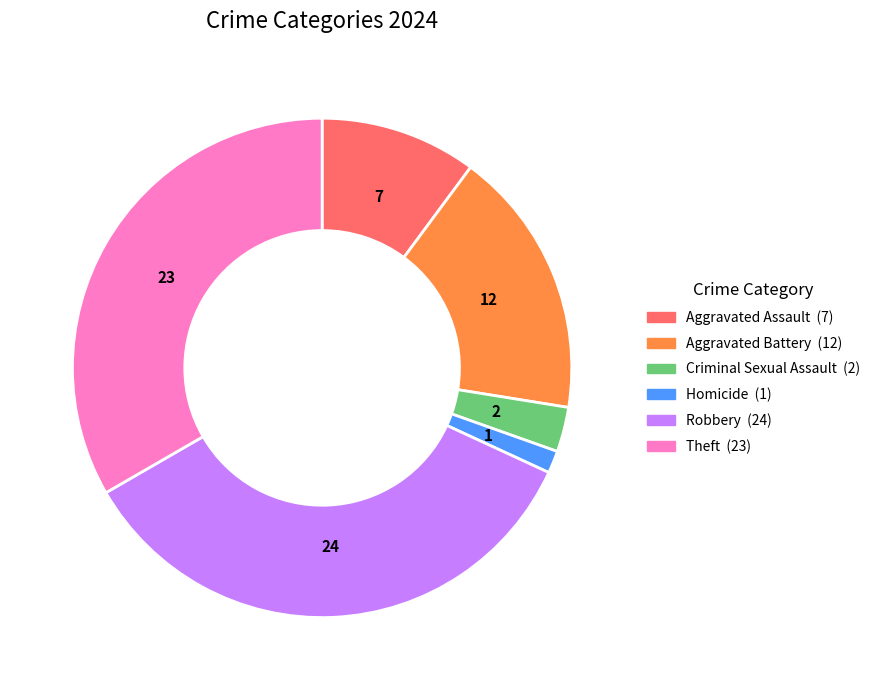

Does any single category account for the majority?

No